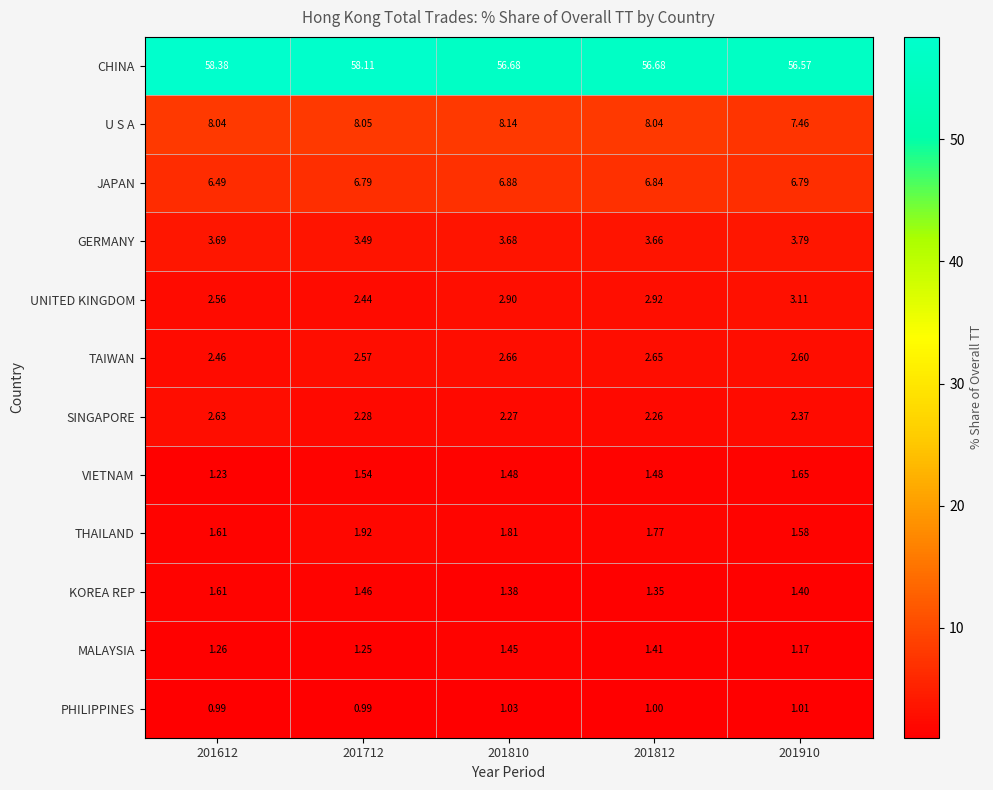

Count the number of data series in this chart.

12